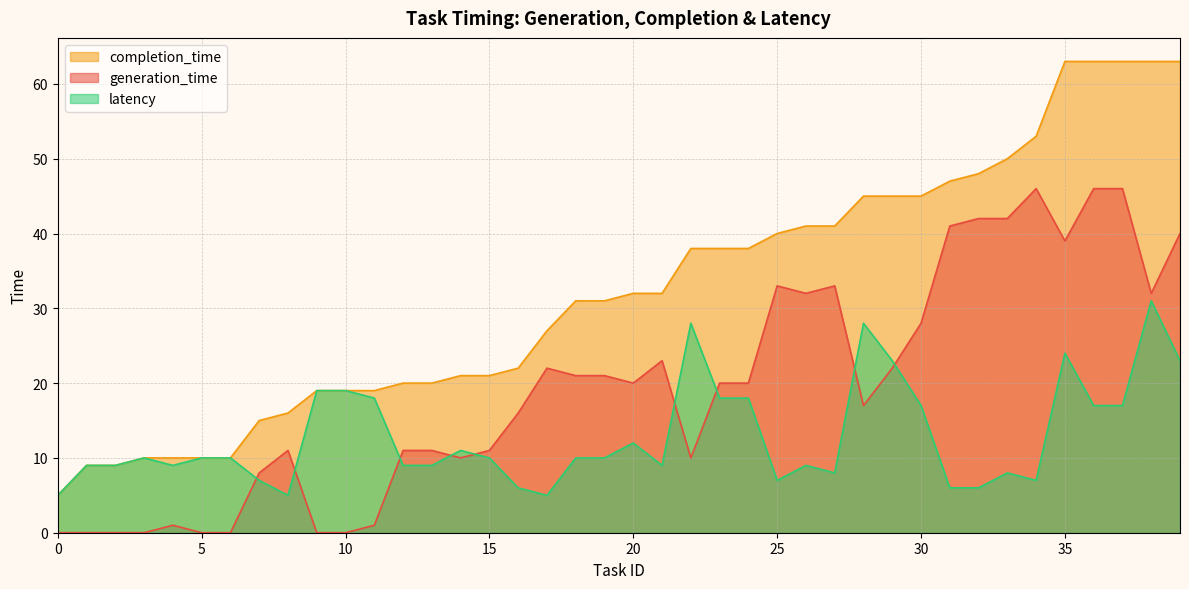

What is the value of the latency point at the 21st from the left?

12